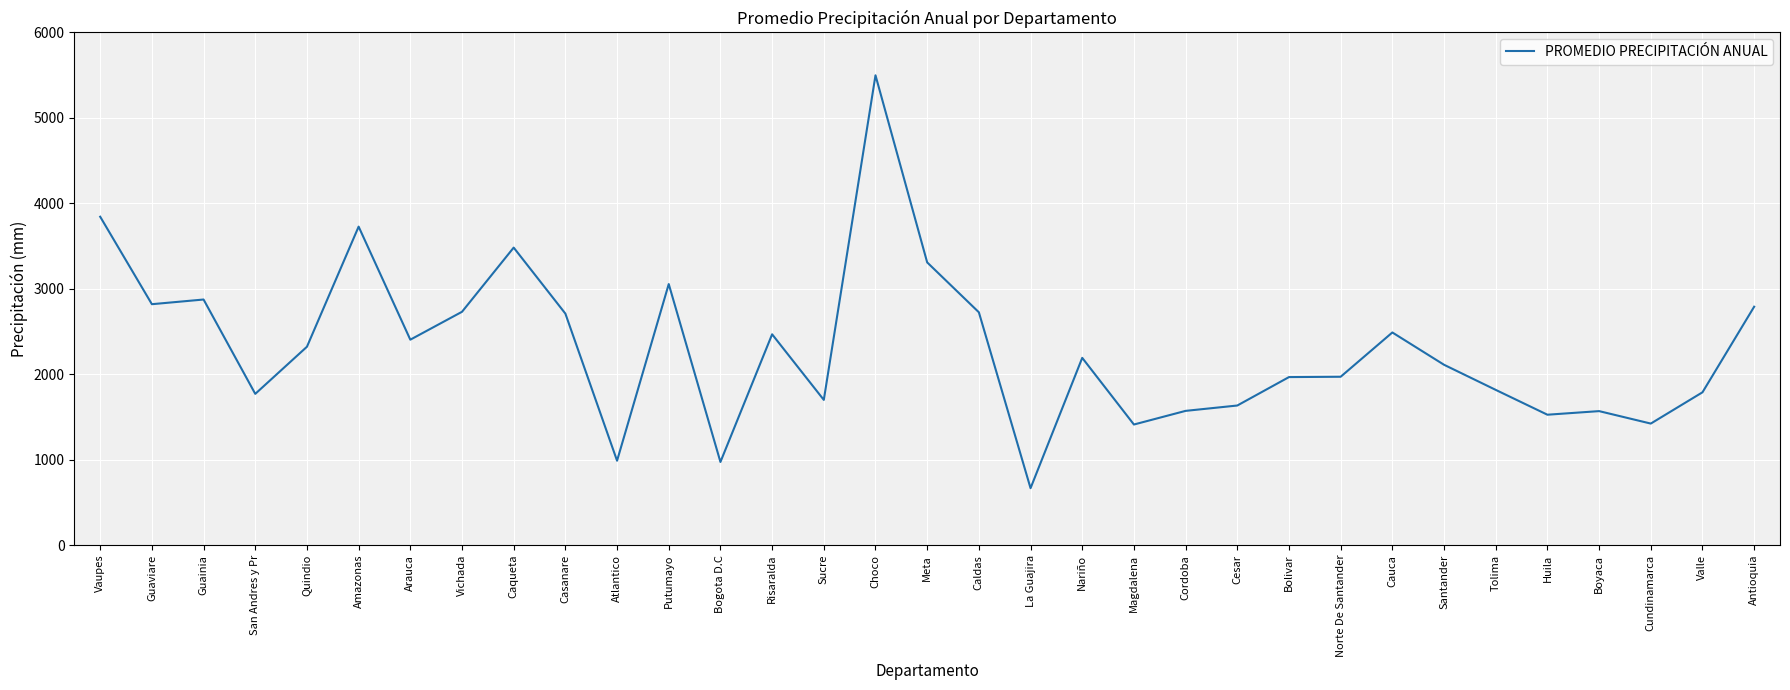

At which category does the chart reach its minimum across all series?

La Guajira